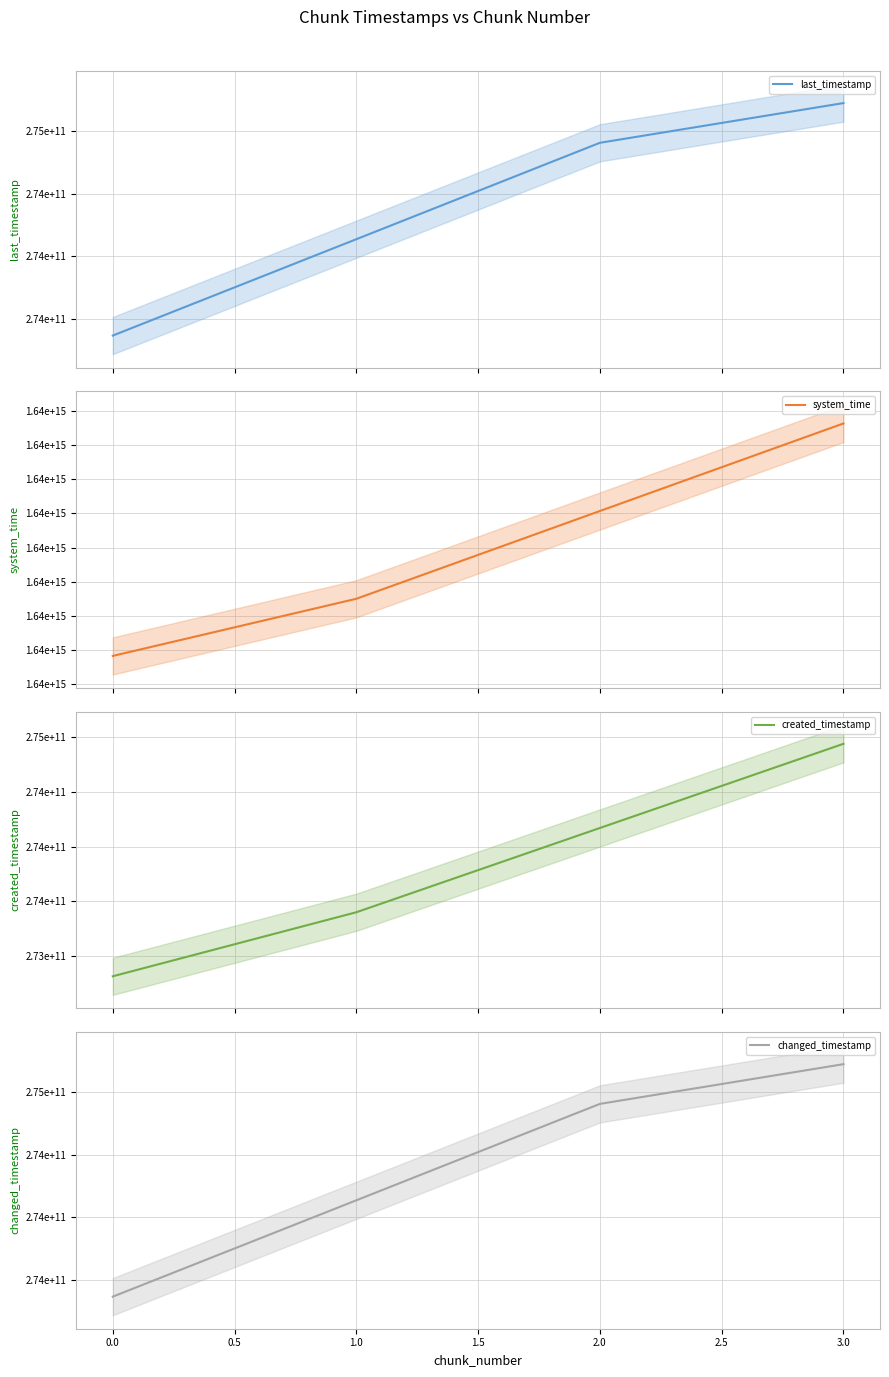

What is the difference between the second highest and minimum values in the changed_timestamp series?

1540208813